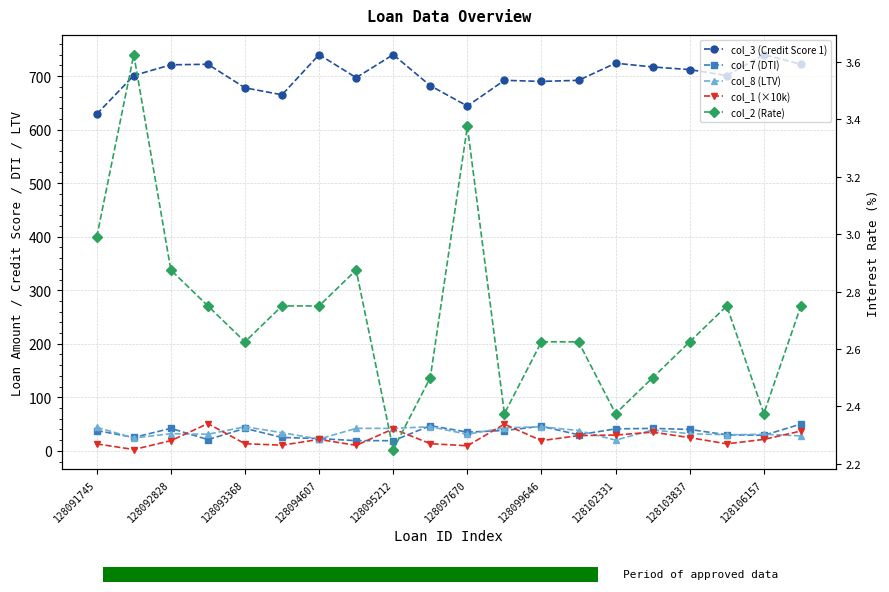

Reading right to left, list all the values displayed in this chart.

col_3 (Credit Score 1): 722.0	740.0	701.0	712.0	717.0	724.0	692.0	690.0	692.0	644.0	682.0	740.0	697.0	740.0	665.0	678.0	722.0	721.0	701.0	629.0
col_7 (DTI): 50.0	29.0	30.0	40.0	42.0	41.0	30.0	46.0	38.0	35.0	47.0	19.0	19.0	23.0	25.0	42.0	21.0	42.0	25.0	38.0
col_8 (LTV): 28.0	31.0	30.0	32.0	39.0	20.0	38.0	45.0	43.0	31.0	45.0	42.0	42.0	22.0	34.0	45.0	31.0	32.0	24.0	44.0
col_1 (×10k): 37.0	21.4	13.1	24.7	35.0	29.5	28.5	19.0	49.8	9.5	13.4	41.1	10.3	21.4	10.6	13.3	50.9	19.0	2.5	13.0
col_2 (Rate): 2.8	2.4	2.8	2.6	2.5	2.4	2.6	2.6	2.4	3.4	2.5	2.2	2.9	2.8	2.8	2.6	2.8	2.9	3.6	3.0